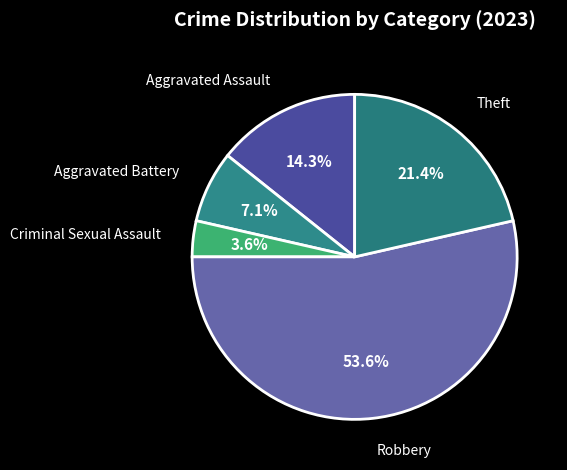

Which category has the smallest portion of the pie?

Criminal Sexual Assault